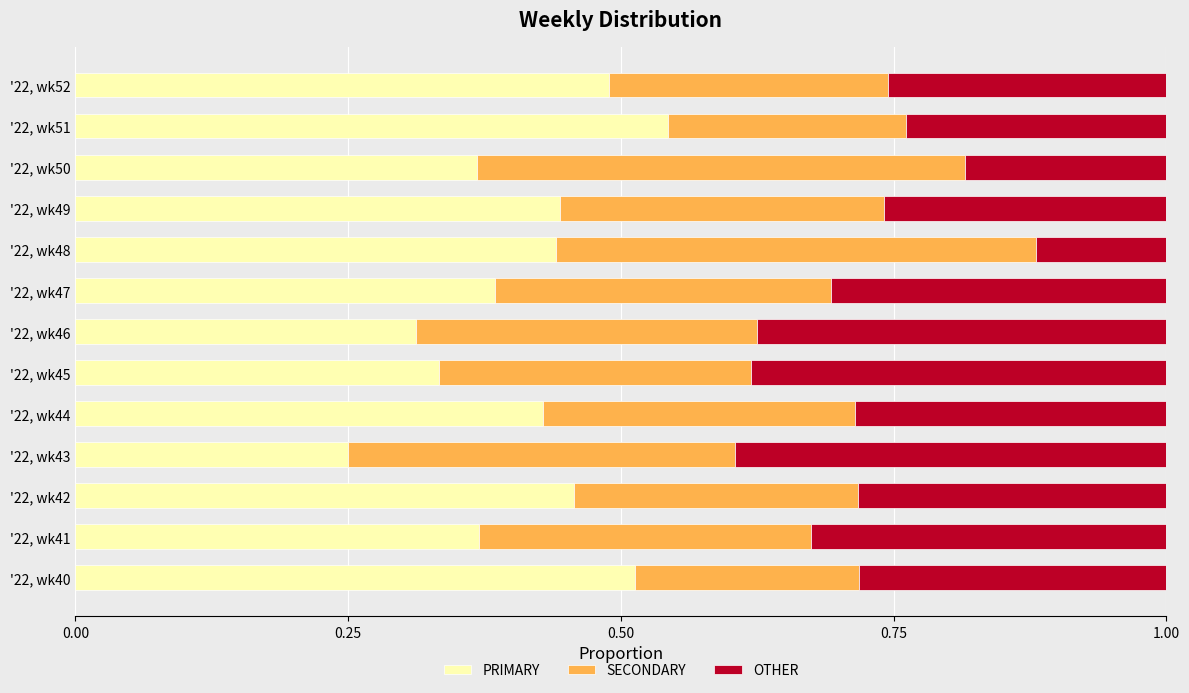

What is the total value across all series at '22, wk48?

1.0